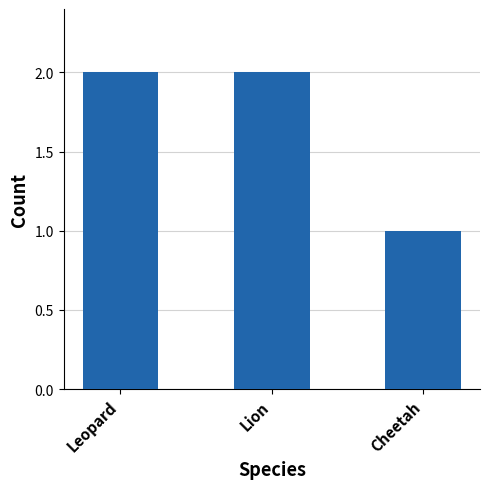

Reading right to left, what are all the values shown in this chart?

1	2	2